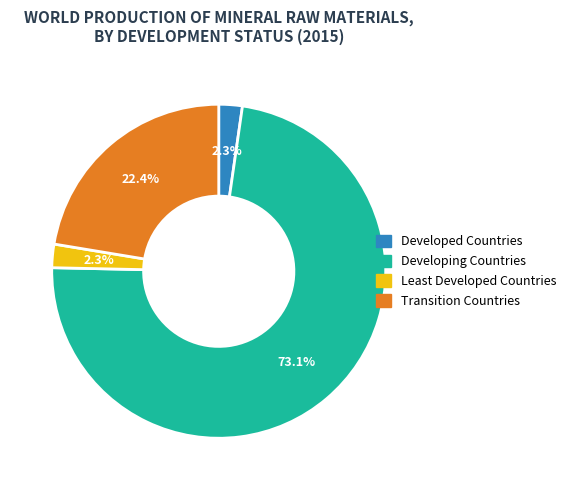

Do Developed Countries and Developing Countries together represent more than half of the pie?

Yes